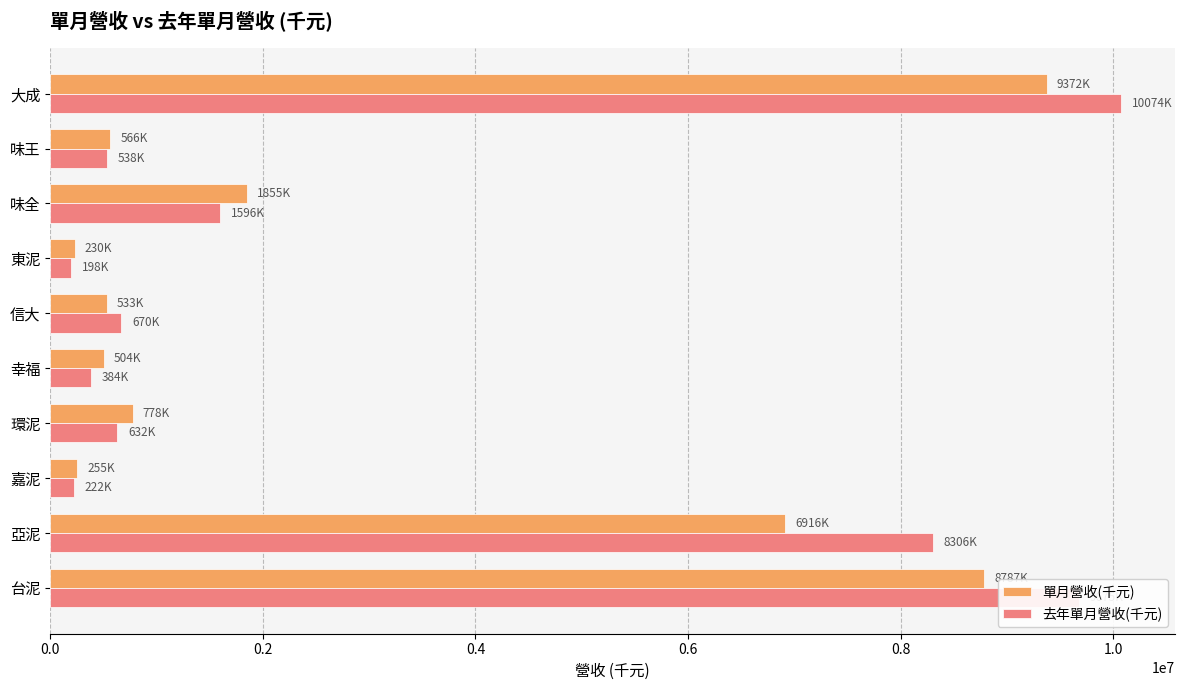

At how many categories does at least one series exceed 3393569?

3